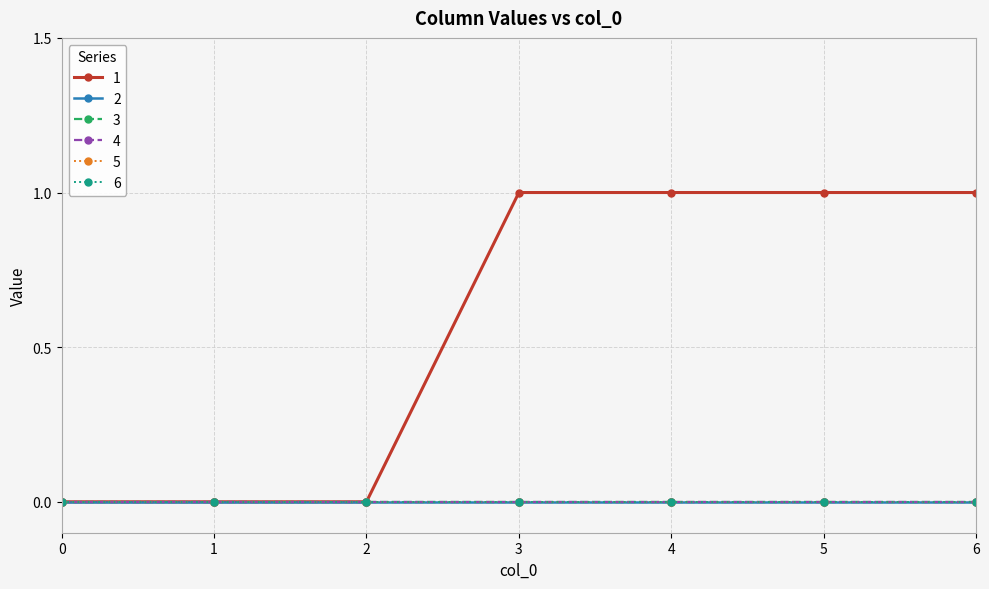

Reading left to right, what are all the values shown in this chart?

1: 0=0	1=0	2=0	3=1	4=1	5=1	6=1
2: 0=0	1=0	2=0	3=0	4=0	5=0	6=0
3: 0=0	1=0	2=0	3=0	4=0	5=0	6=0
4: 0=0	1=0	2=0	3=0	4=0	5=0	6=0
5: 0=0	1=0	2=0	3=0	4=0	5=0	6=0
6: 0=0	1=0	2=0	3=0	4=0	5=0	6=0